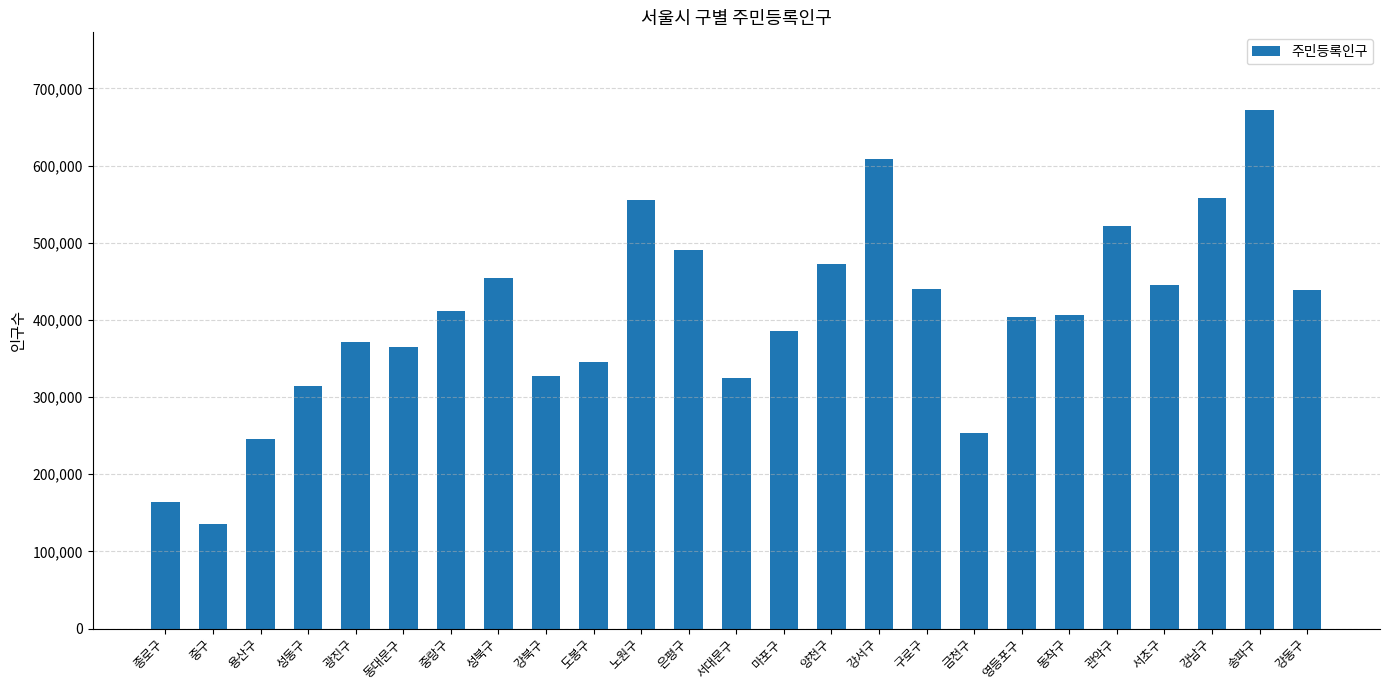

What is the sum of all values?

10112070